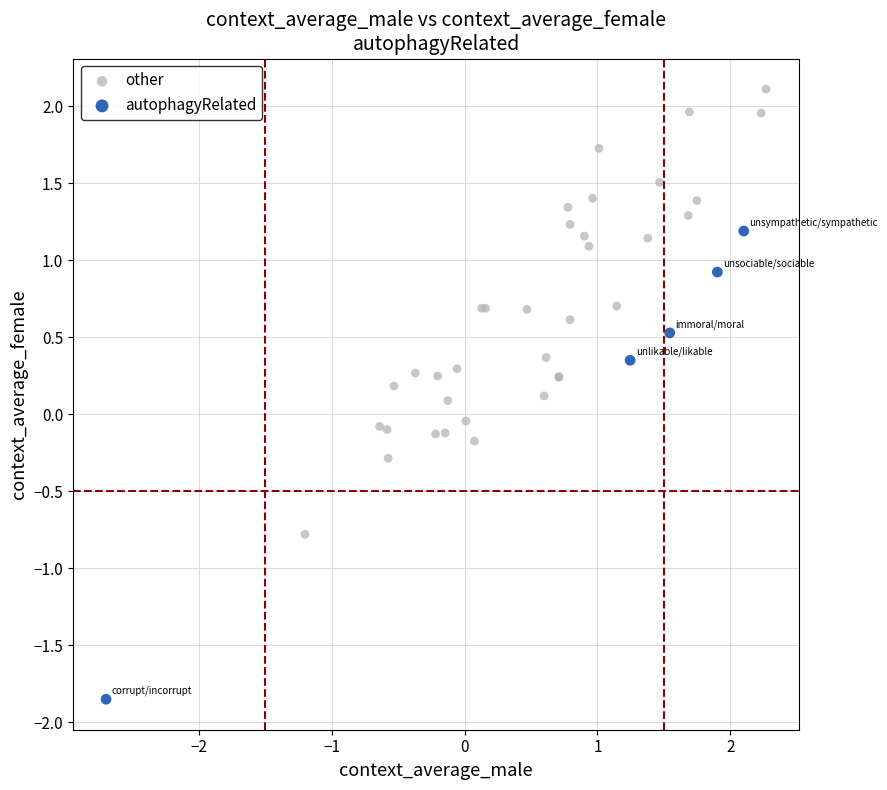

Which series contains the highest Y value?

other